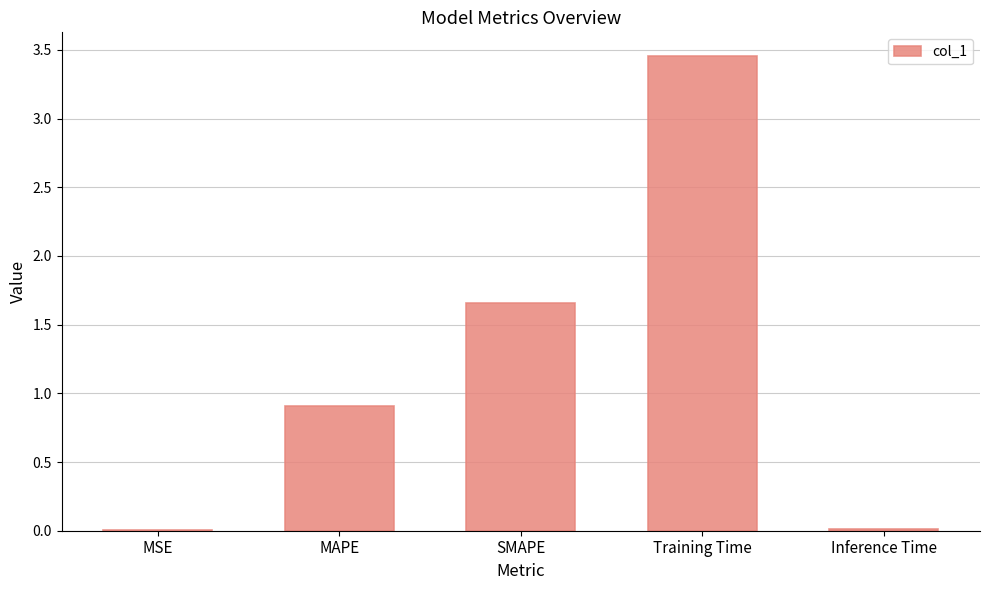

Are the bars horizontal?

No